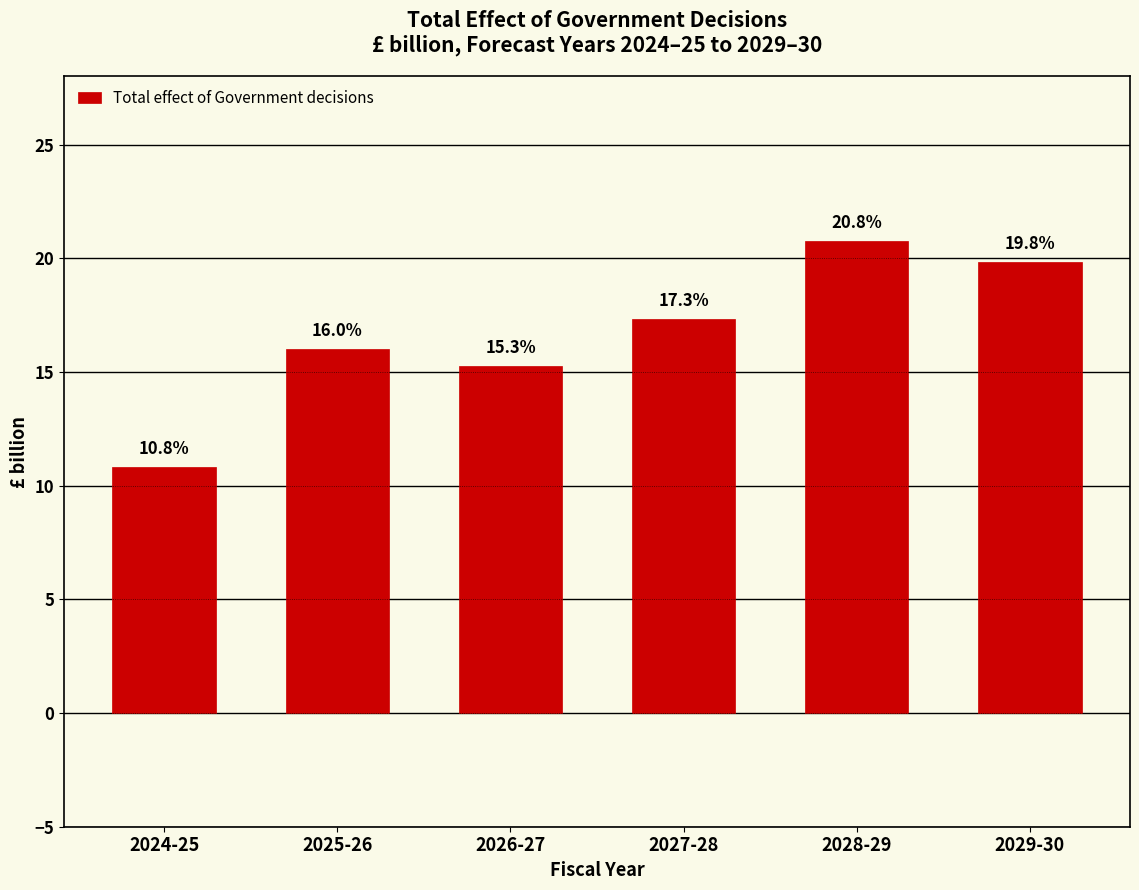

Reading left to right, transcribe all the data shown in this chart.

2024-25=10.8	2025-26=16.0	2026-27=15.3	2027-28=17.3	2028-29=20.8	2029-30=19.8